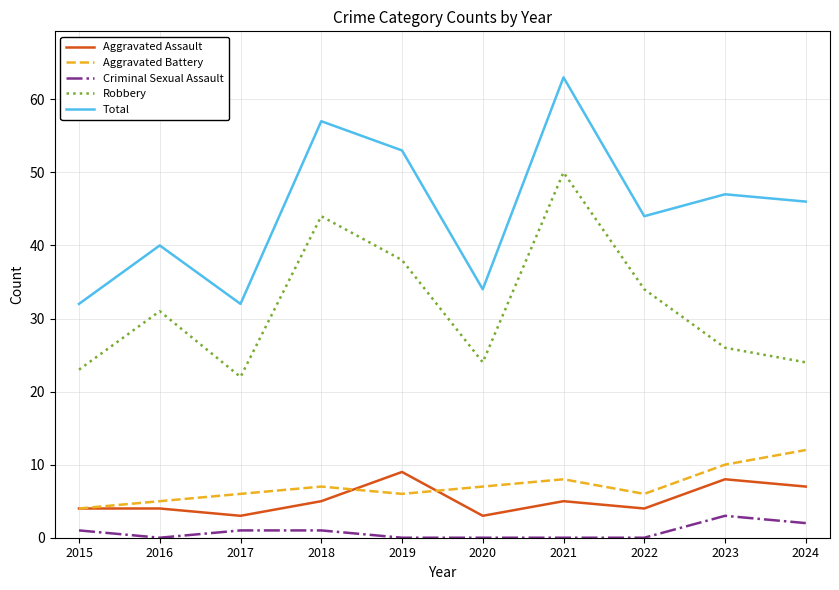

What is the spread (max minus min) of values at 2023?

44